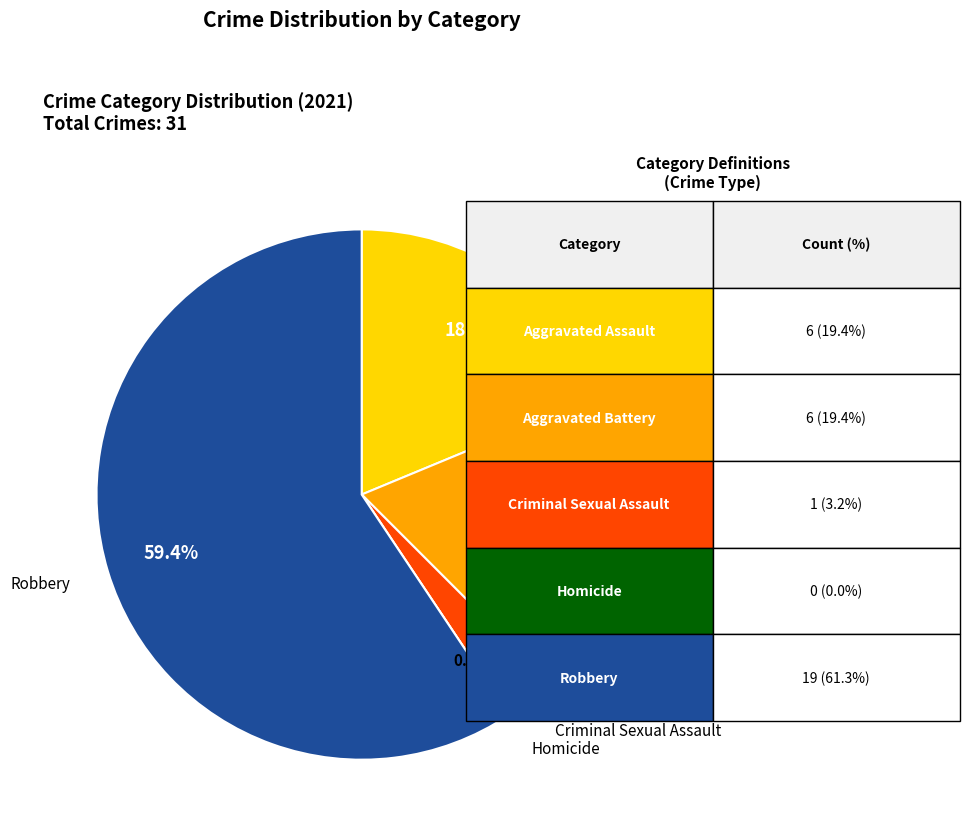

Approximately how many times larger is the value at Robbery compared to Aggravated Battery?

3.2